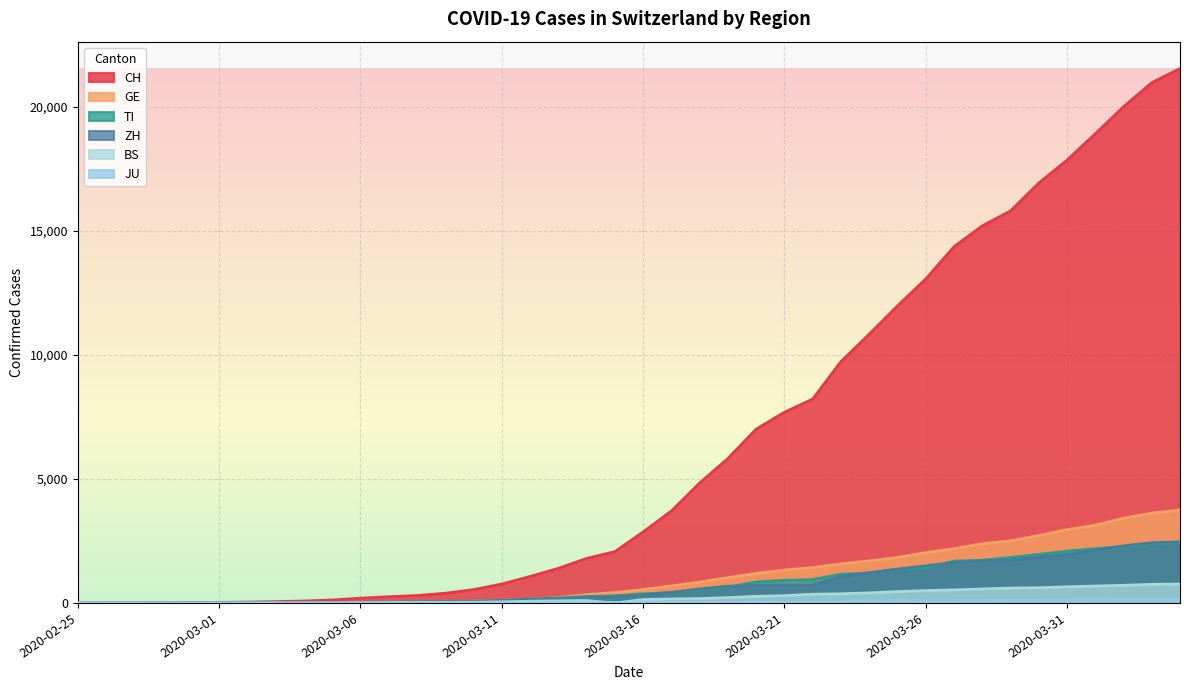

Rank the categories by ZH value from lowest to highest.

2020-02-25, 2020-02-26, 2020-02-27, 2020-02-28, 2020-02-29, 2020-03-01, 2020-03-02, 2020-03-03, 2020-03-04, 2020-03-05, 2020-03-06, 2020-03-07, 2020-03-08, 2020-03-09, 2020-03-10, 2020-03-11, 2020-03-12, 2020-03-13, 2020-03-14, 2020-03-15, 2020-03-16, 2020-03-17, 2020-03-18, 2020-03-19, 2020-03-20, 2020-03-21, 2020-03-22, 2020-03-23, 2020-03-24, 2020-03-25, 2020-03-26, 2020-03-27, 2020-03-28, 2020-03-29, 2020-03-30, 2020-03-31, 2020-04-01, 2020-04-02, 2020-04-03, 2020-04-04